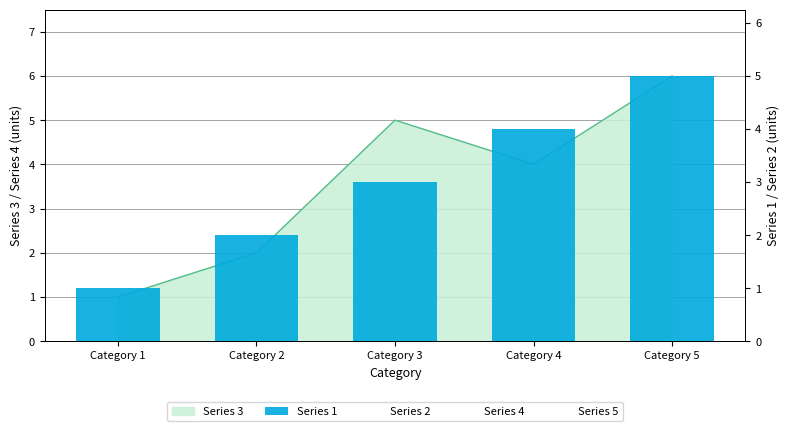

At which category does the chart reach its minimum across all series?

Category 1